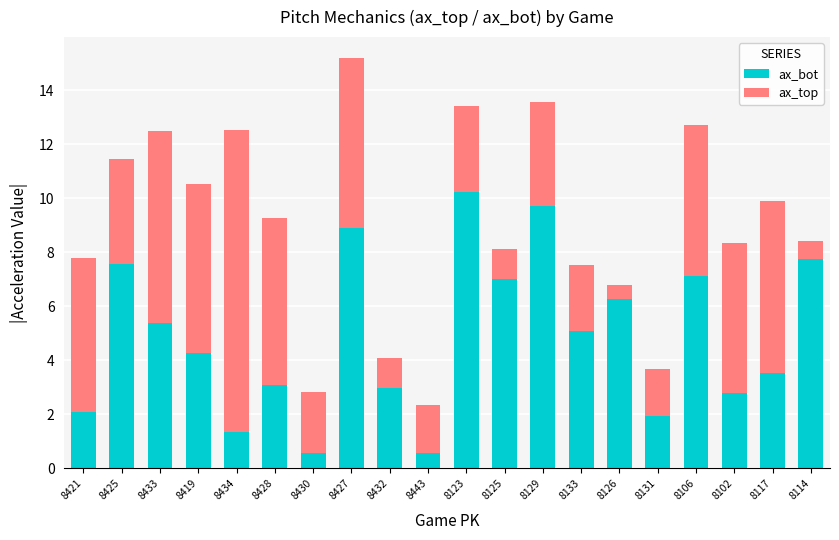

How many data points in ax_bot are less than 5?

10